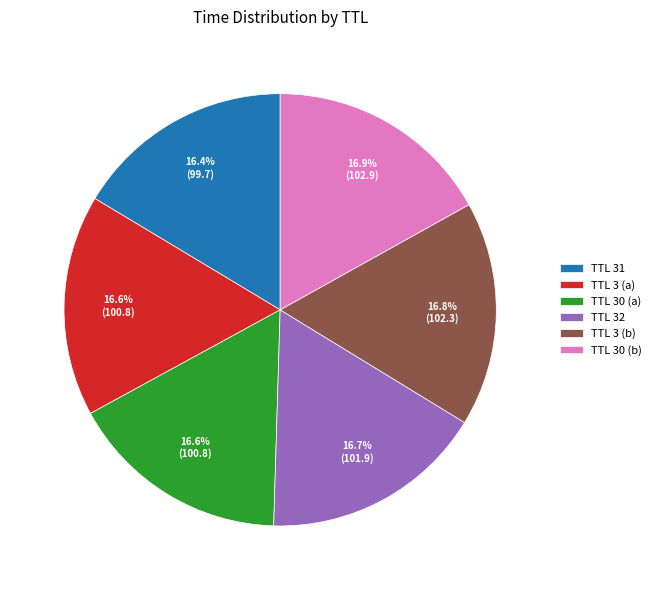

Approximately how many times larger is the value at TTL 32 compared to TTL 30 (a)?

1.0